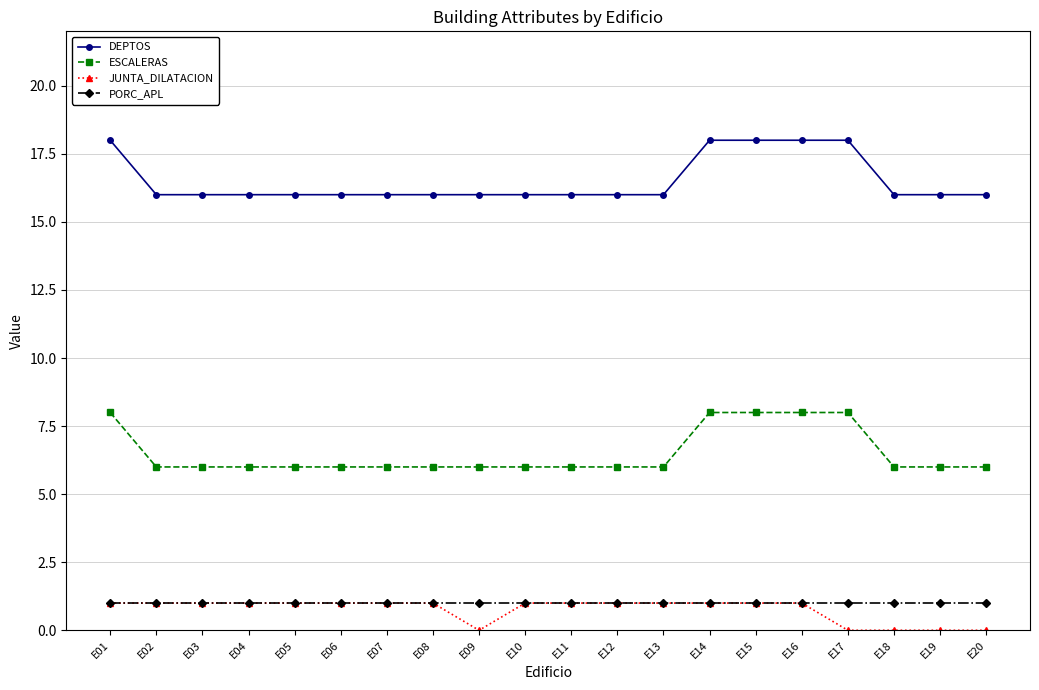

True or false: DEPTOS and JUNTA_DILATACION intersect in this chart.

False